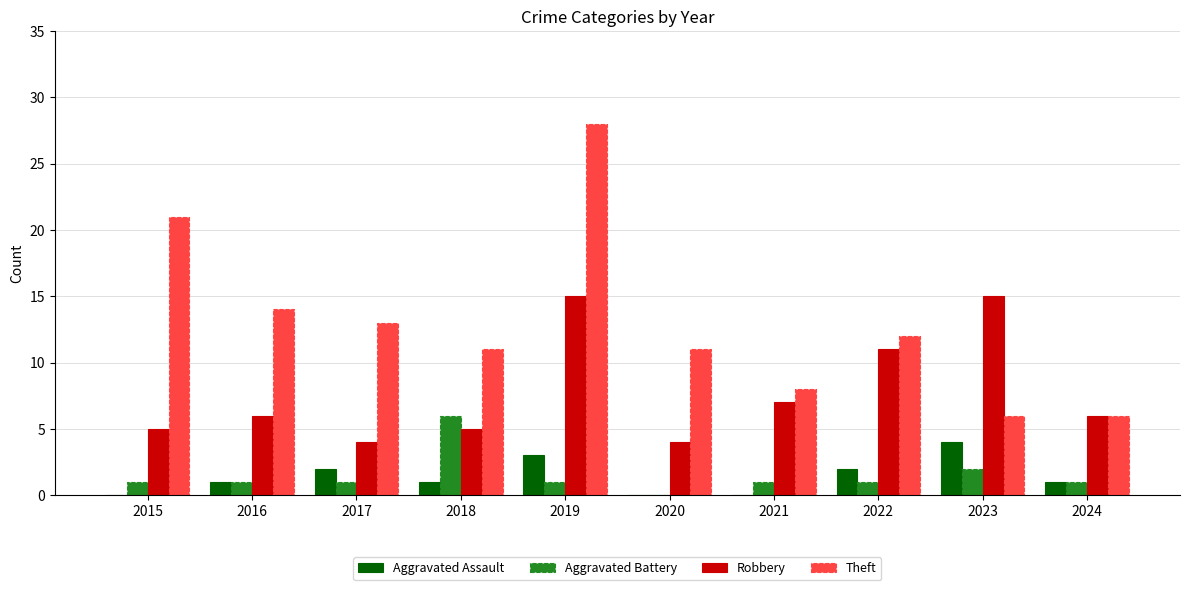

Count the number of data series in this chart.

4